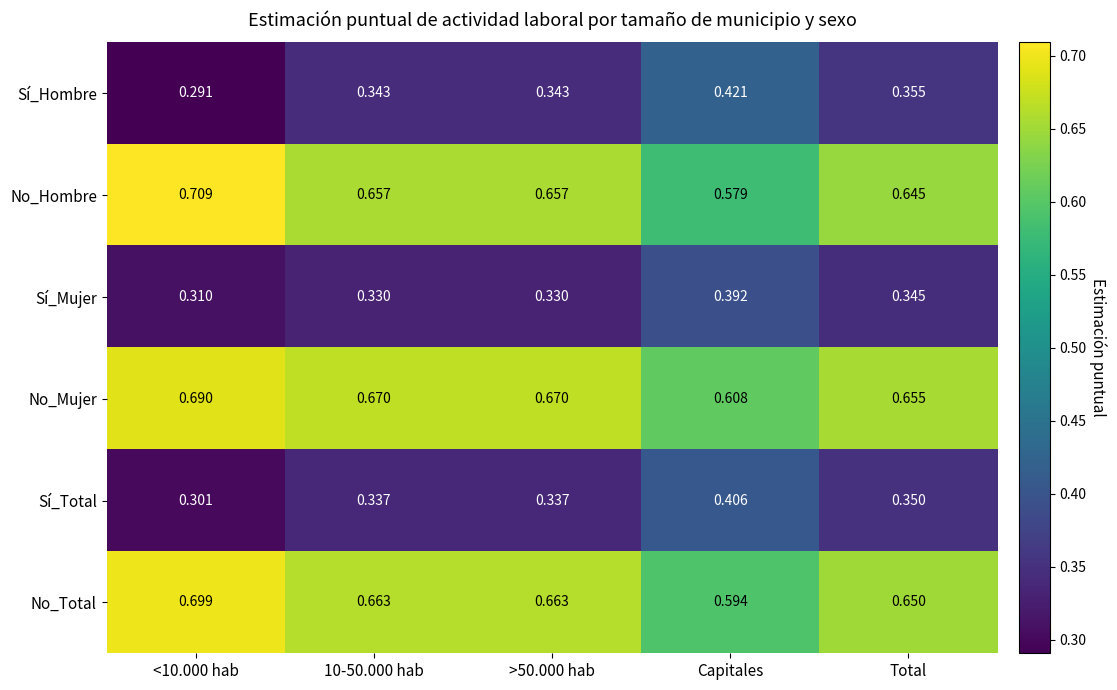

Which category has the highest value in the Sí_Mujer series?

Capitales